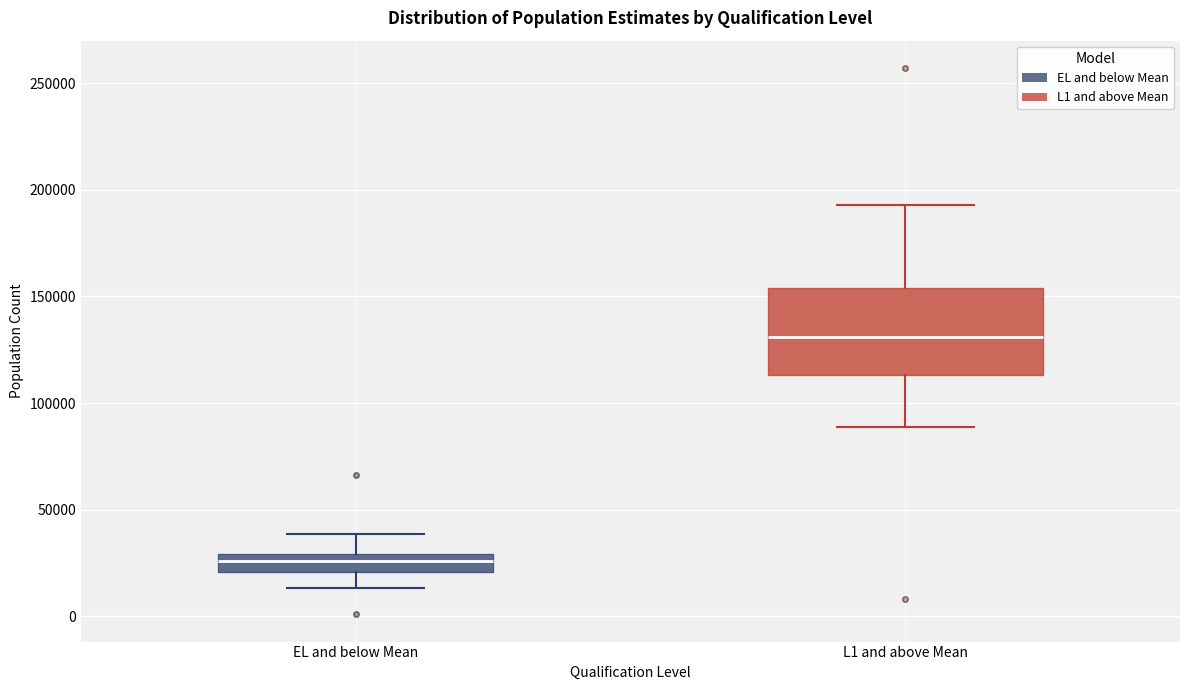

Reading left to right, read every box against the y-axis: the position of its median line, the range the box covers, and the ends of its whiskers. The values are not printed on the chart, so give them approximately, as read against the axis.

EL and below Mean: median 25000, box 20000 to 30000, whiskers 15000 to 40000
L1 and above Mean: median 130000, box 115000 to 155000, whiskers 90000 to 195000